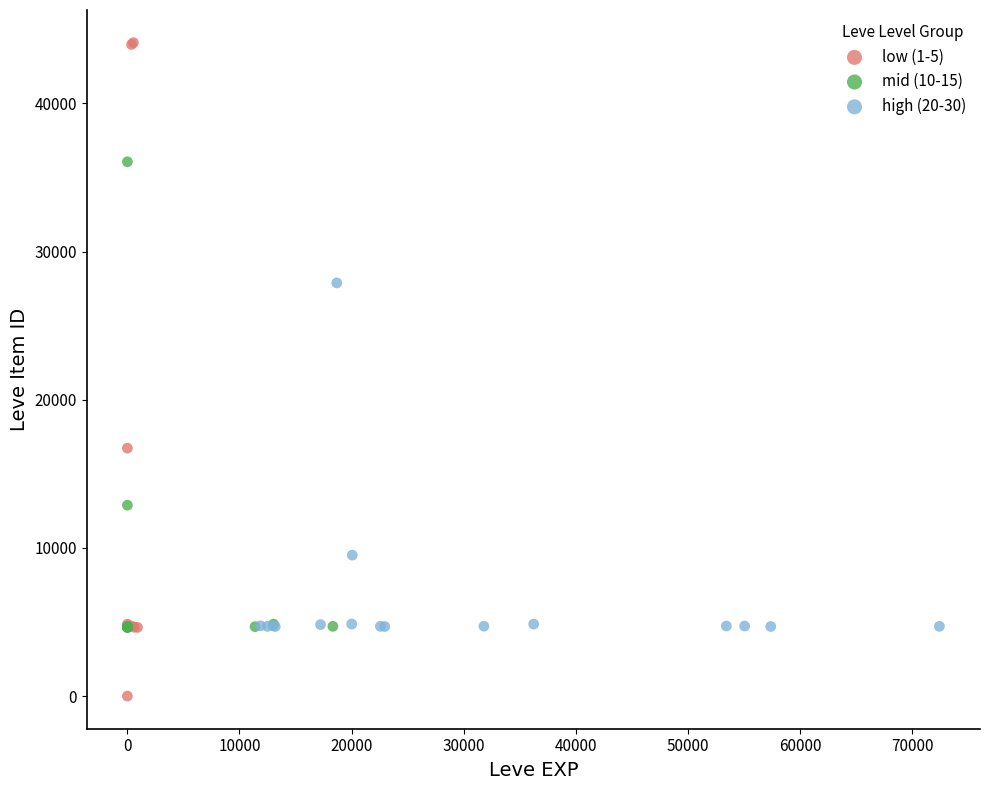

Which series contains the lowest Y value?

low (1-5)